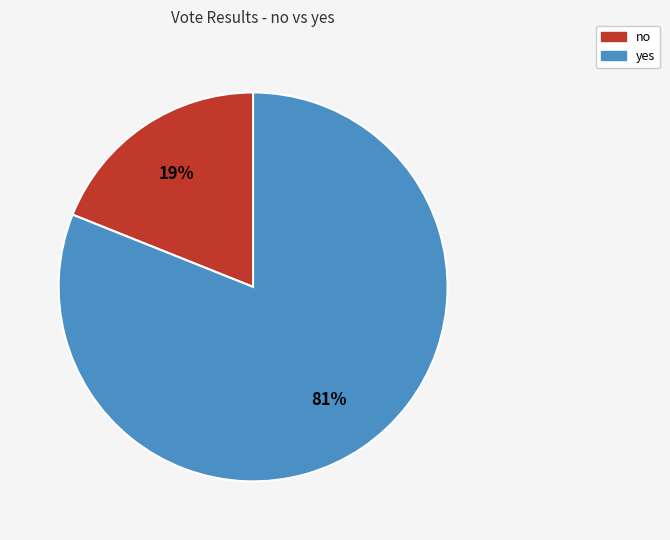

To the nearest percent, what percentage of the pie is no?

19%